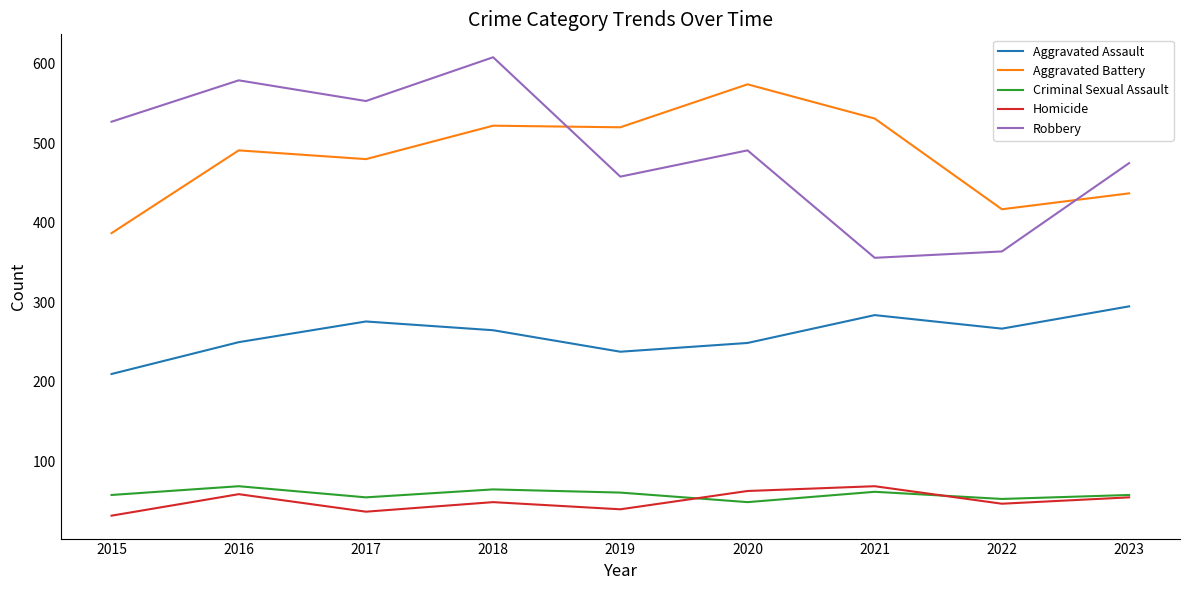

At which category does Homicide reach its first local valley?

2017